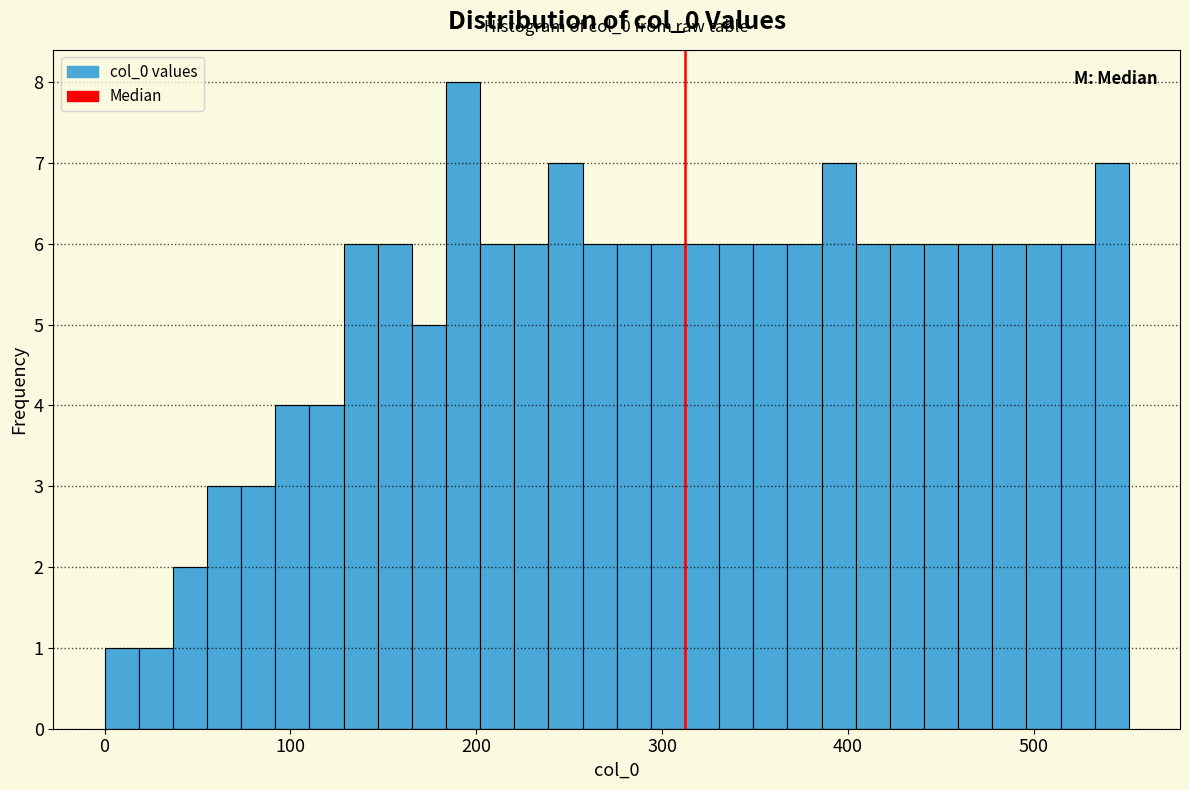

Around what value on the x-axis is the tallest bar? Give the approximate position of its centre, as read against the axis.

190